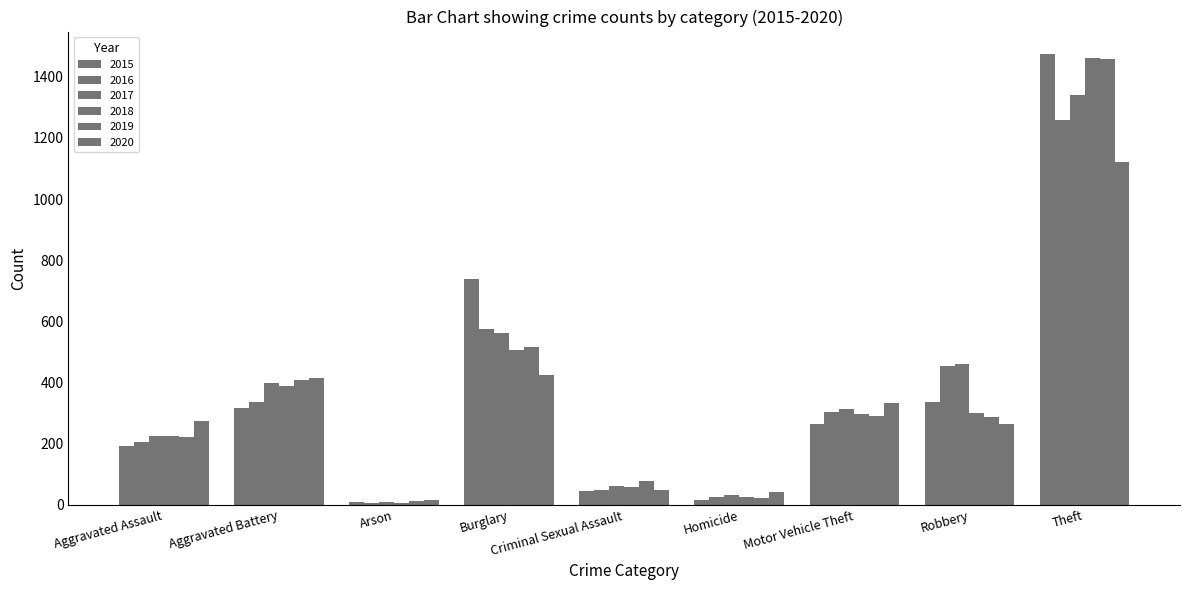

How many distinct data groups are displayed?

6